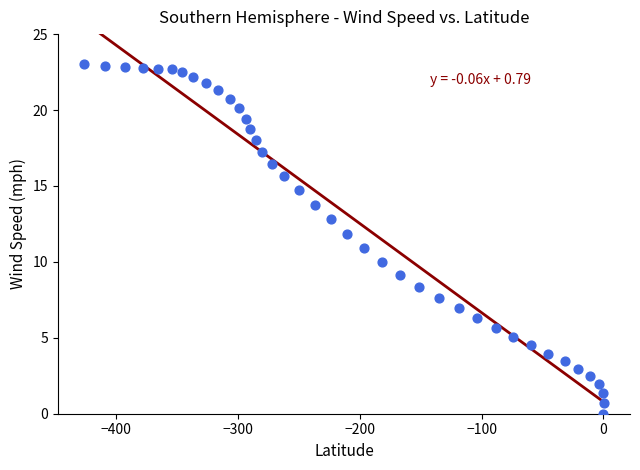

What is the range of X values (max minus min)?

426.9